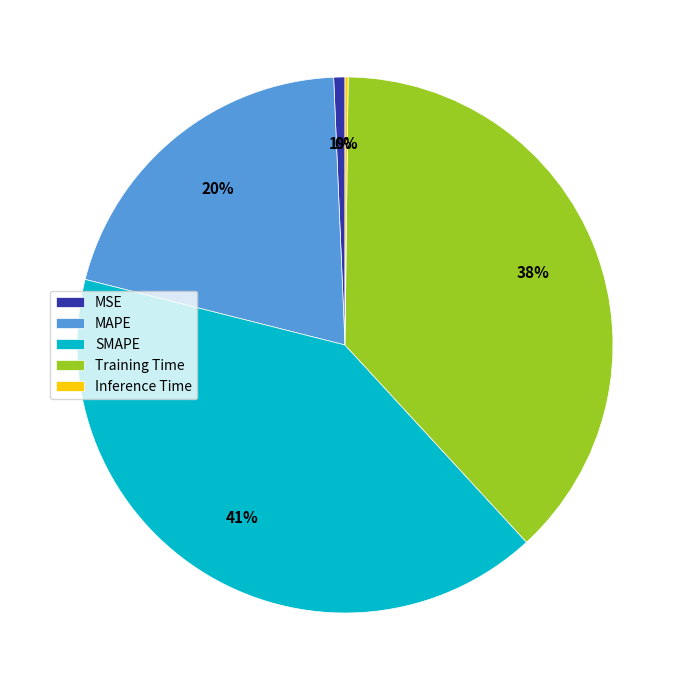

What is the largest slice in the pie chart?

SMAPE